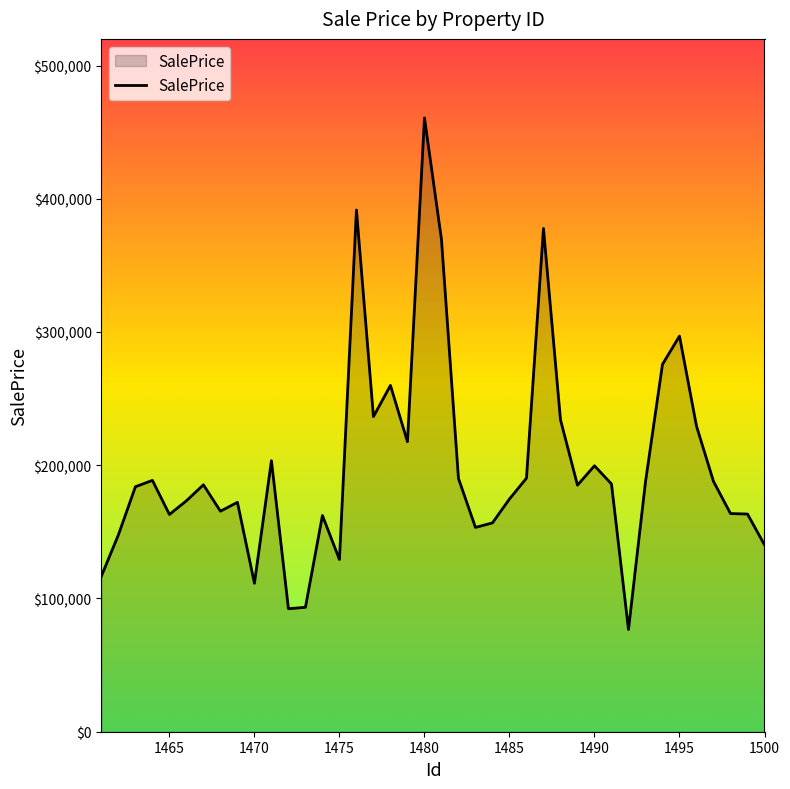

What is the smallest value displayed?

76704.4